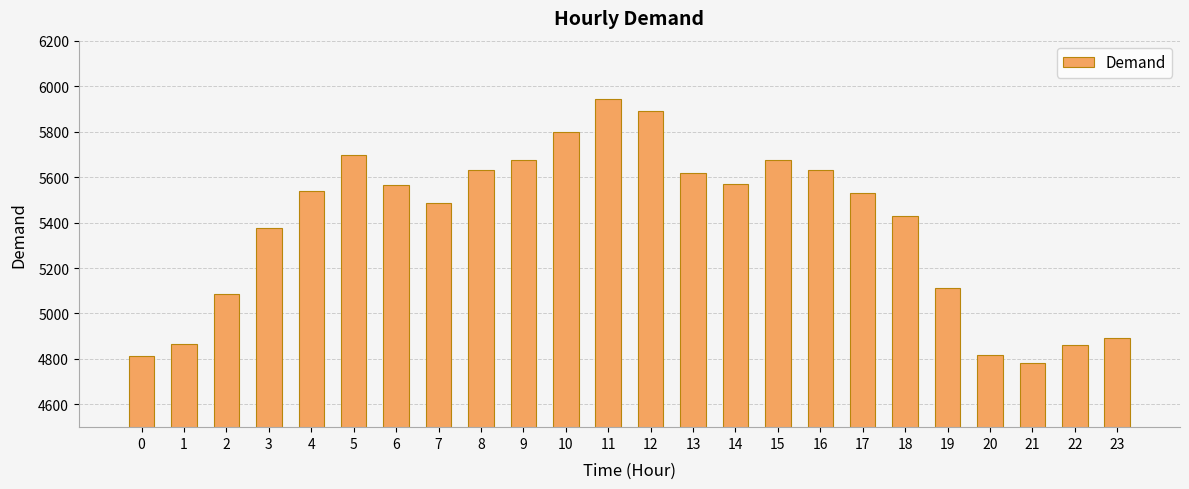

Is it true that the value at 13 is 8735?

False